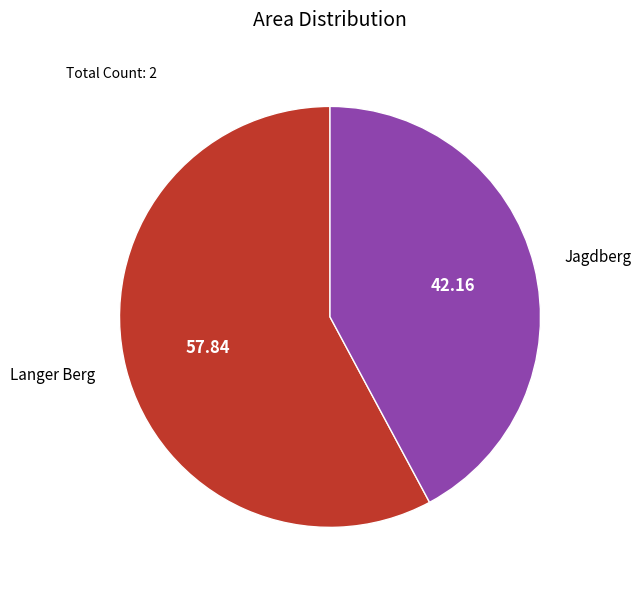

Is it true that Jagdberg is 42% of the pie?

True